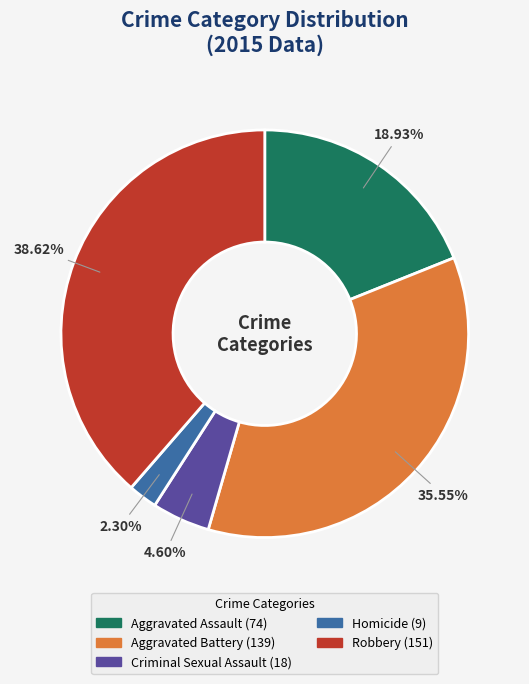

To the nearest percent, what is the difference between the largest and smallest slice percentages?

36%